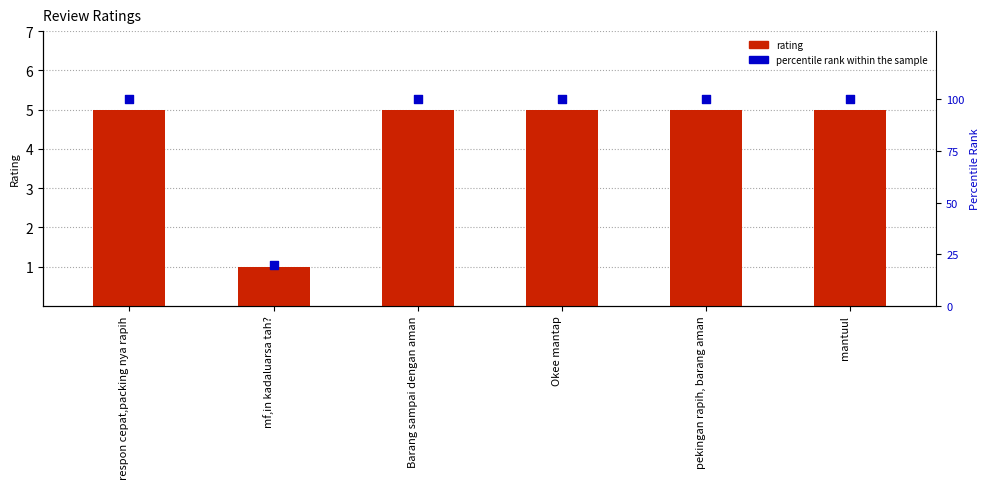

Which series reaches the maximum Y coordinate?

percentile rank within the sample